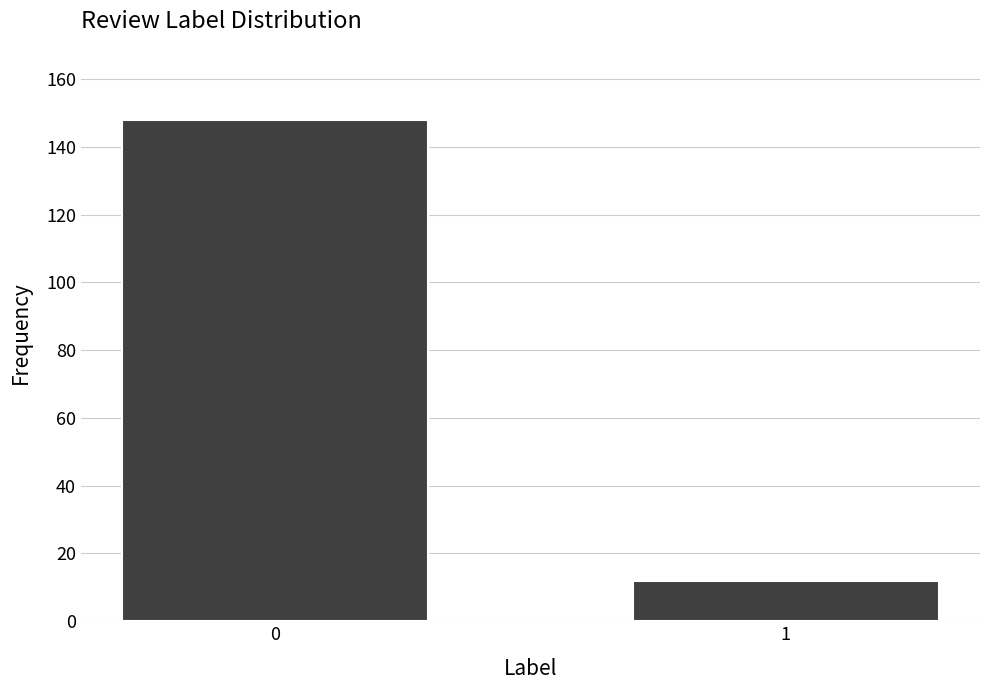

Reading left to right, list all the values displayed in this chart.

0=148	1=12